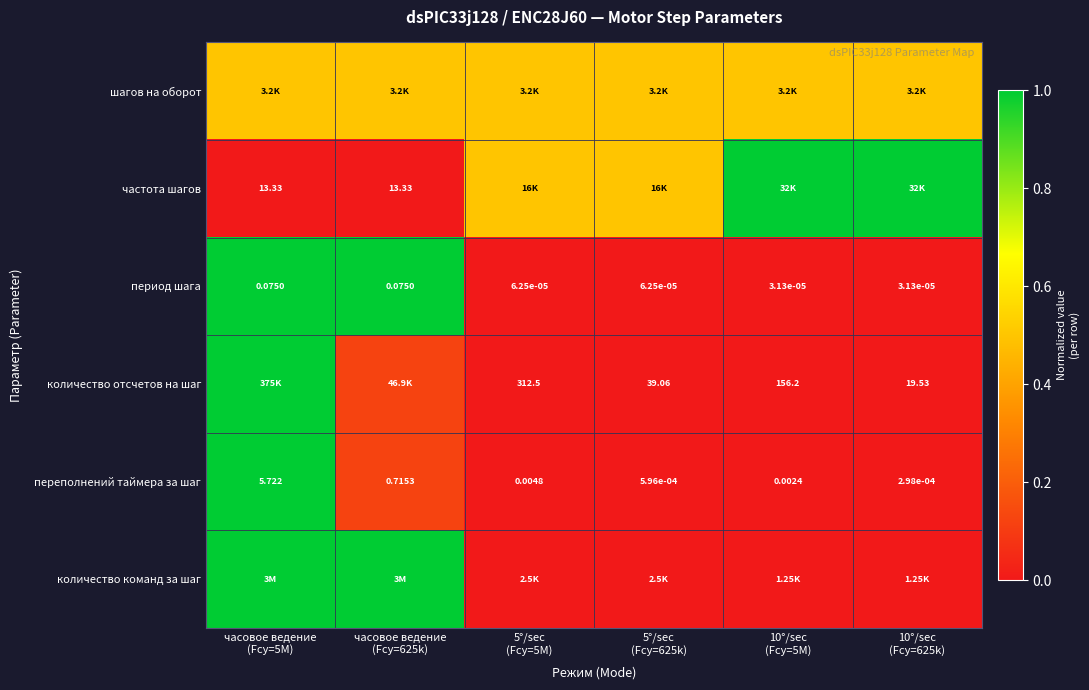

Which category has the highest value in the количество команд за шаг series?

часовое ведение (Fcy=5M)